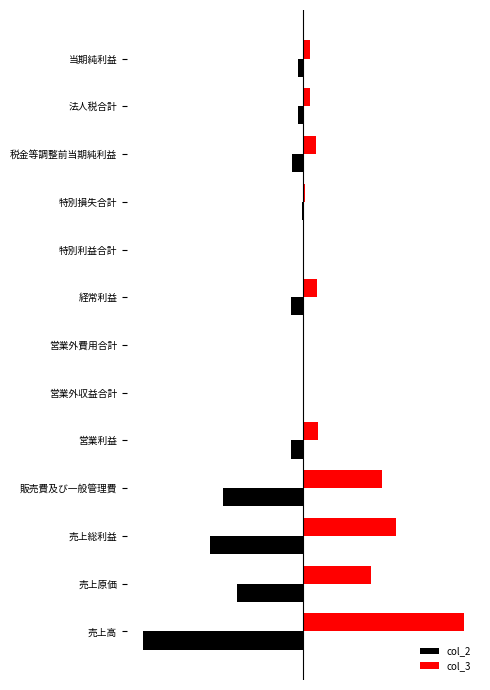

Reading left to right, extract all data points from this chart.

col_2: 0=-1184384	1=-493004	2=-691380	3=-597347	4=-94033	5=-4958	6=-5420	7=-93571	8=-639	9=-11250	10=-82960	11=-41640	12=-40506
col_3: 0=1186831	1=498969	2=687862	3=583269	4=104593	5=5156	6=6411	7=103338	8=1347	9=8664	10=96021	11=48177	12=46741